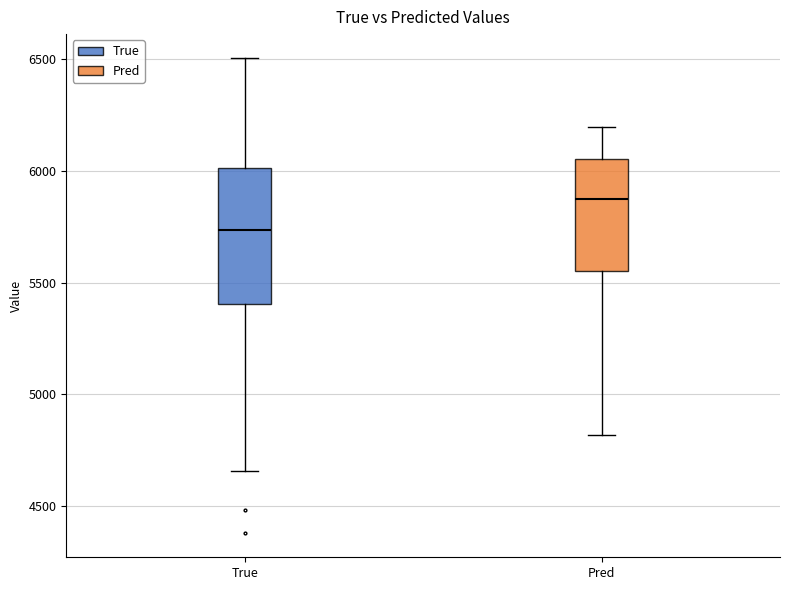

Reading left to right, read every box against the y-axis: the position of its median line, the range the box covers, and the ends of its whiskers. The values are not printed on the chart, so give them approximately, as read against the axis.

True: median 5750, box 5400 to 6000, whiskers 4650 to 6500
Pred: median 5850, box 5550 to 6050, whiskers 4800 to 6200